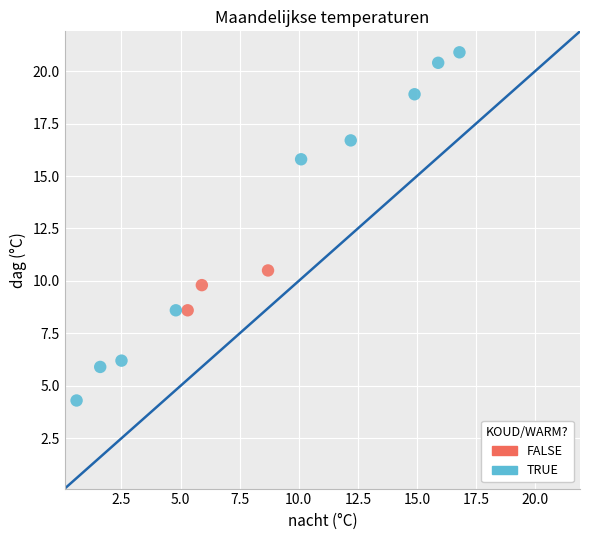

Which series contains the lowest Y value?

TRUE